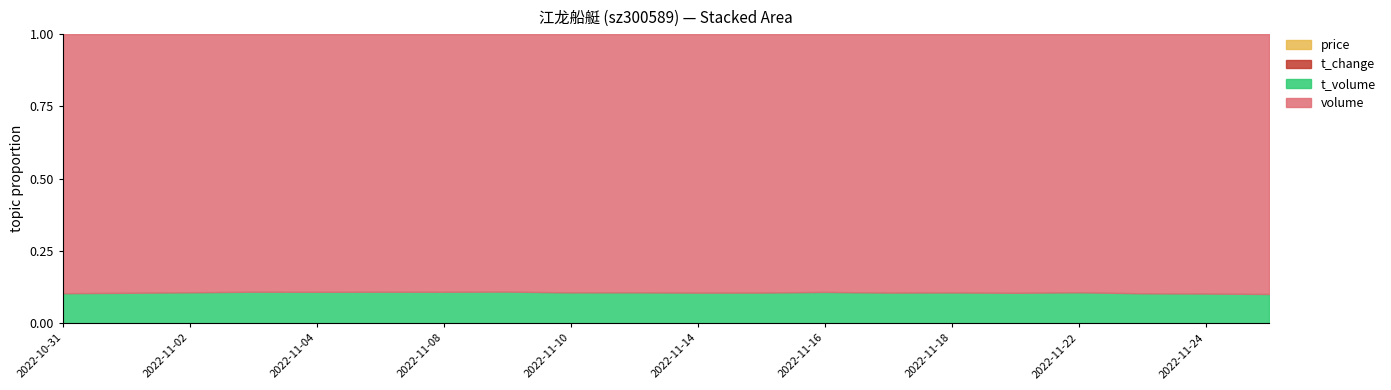

At which category does price reach its first local valley?

2022-11-04